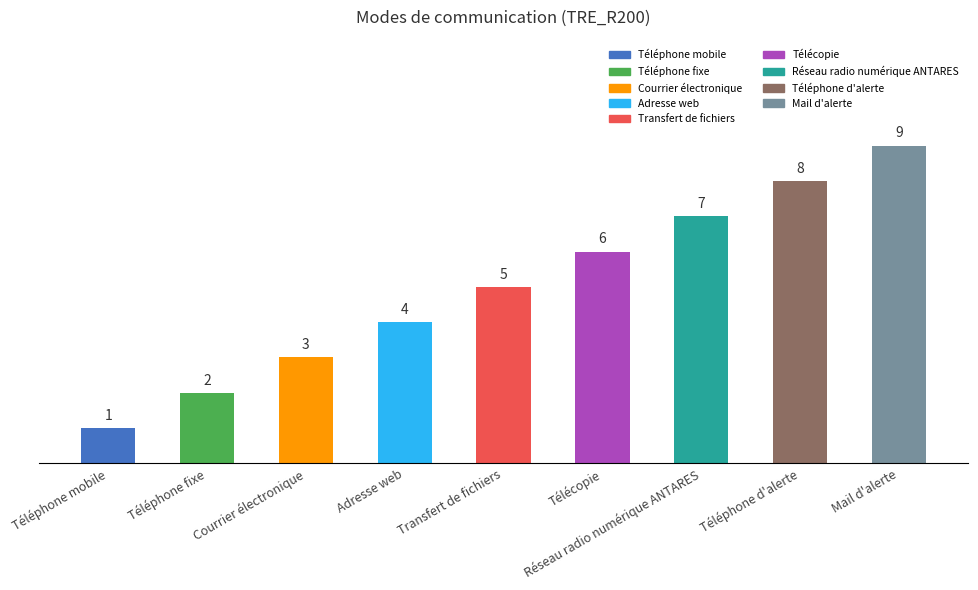

Reading right to left, extract all data points from this chart.

Mail d'alerte=9	Téléphone d'alerte=8	Réseau radio numérique ANTARES=7	Télécopie=6	Transfert de fichiers=5	Adresse web=4	Courrier électronique=3	Téléphone fixe=2	Téléphone mobile=1